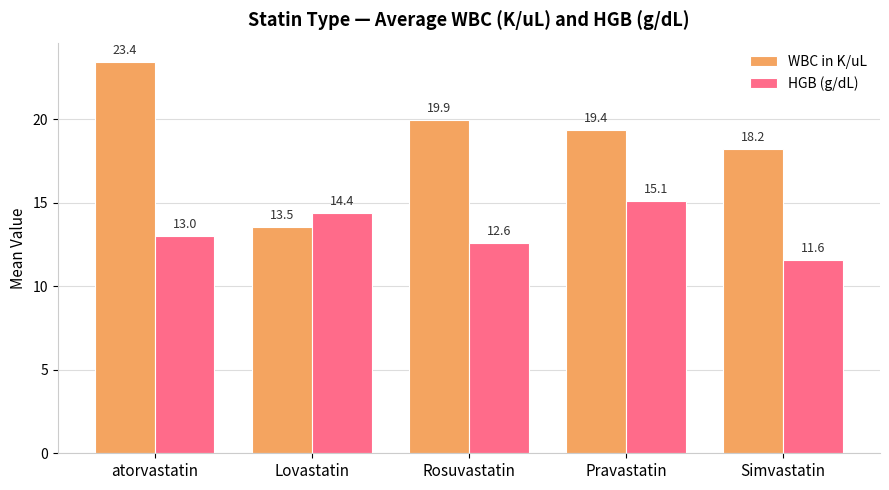

Which series has the largest total across all categories?

WBC in K/uL